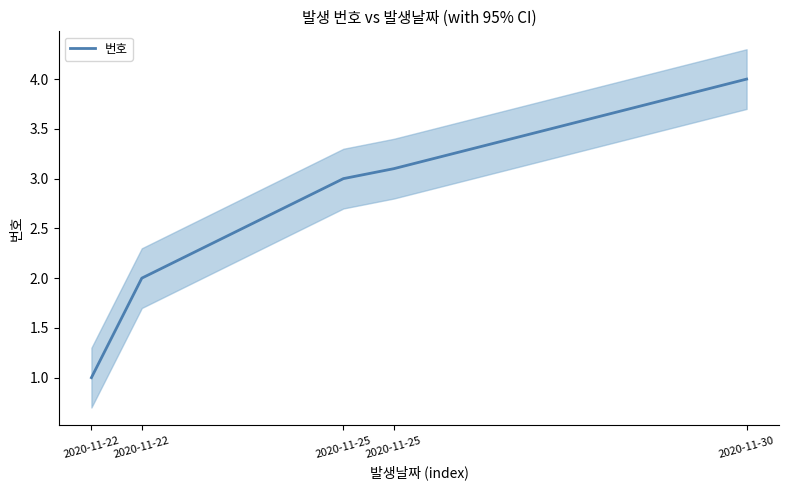

What is the minimum value shown in the chart?

1.0